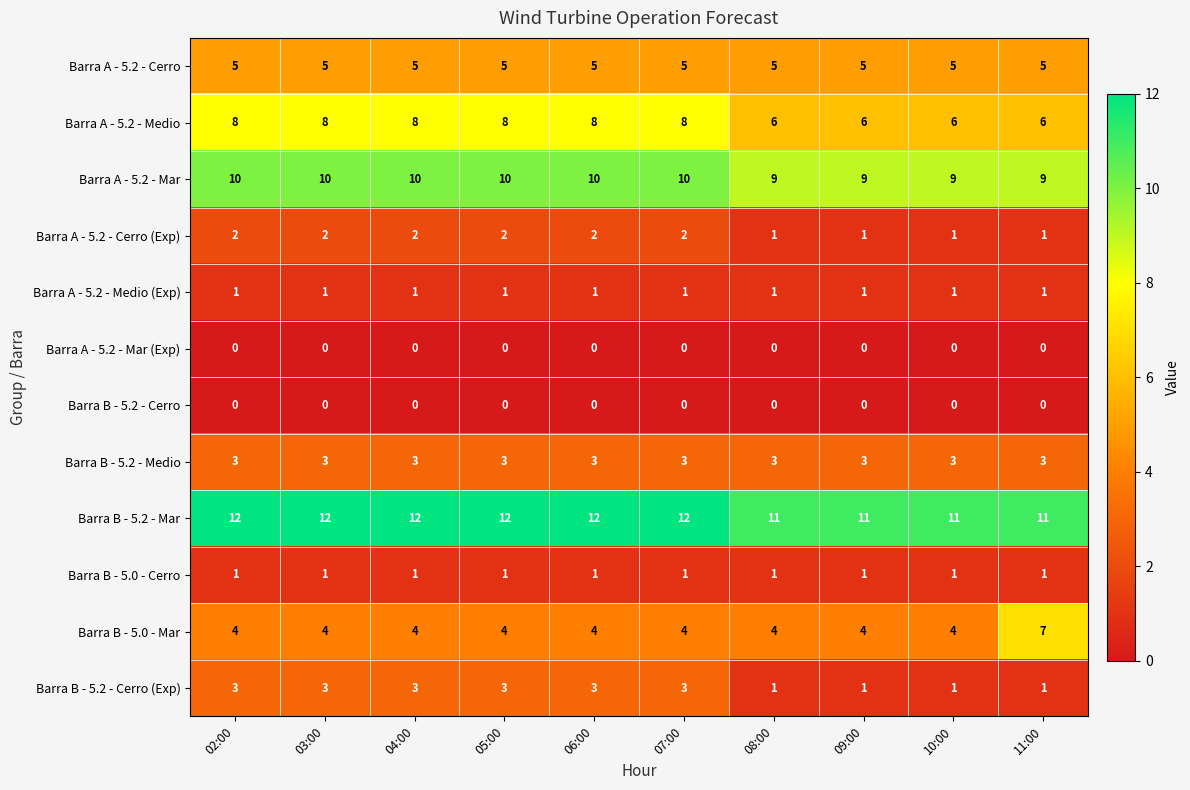

Which series has the largest total across all categories?

Barra B - 5.2 - Mar